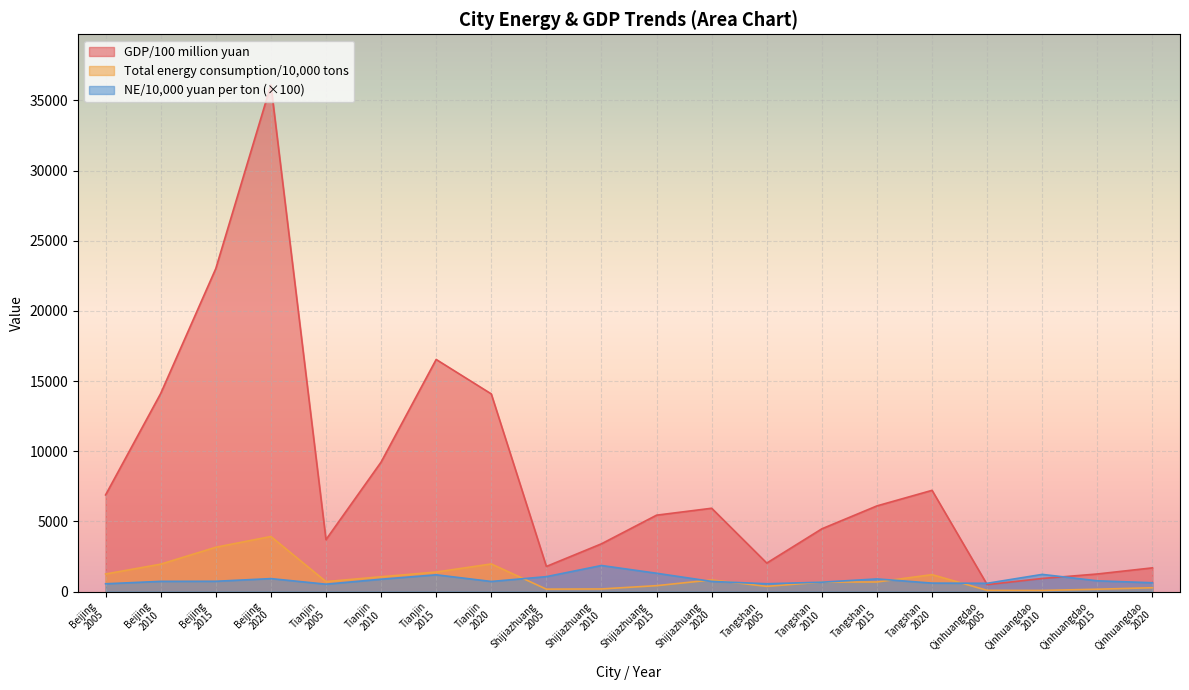

Between Qinhuangdao
2020 and Shijiazhuang
2020, which is larger?

Shijiazhuang
2020